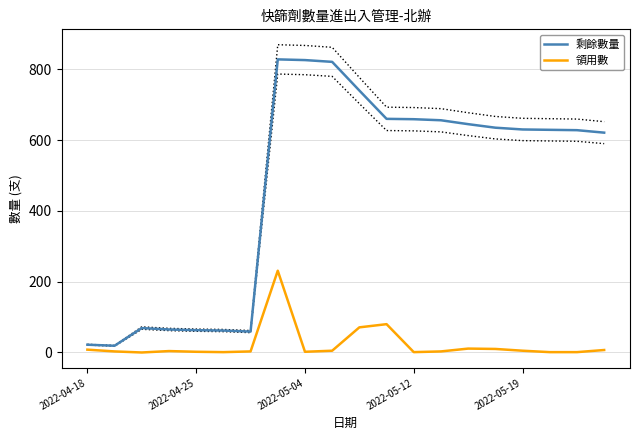

Which series has the largest total across all categories?

剩餘數量